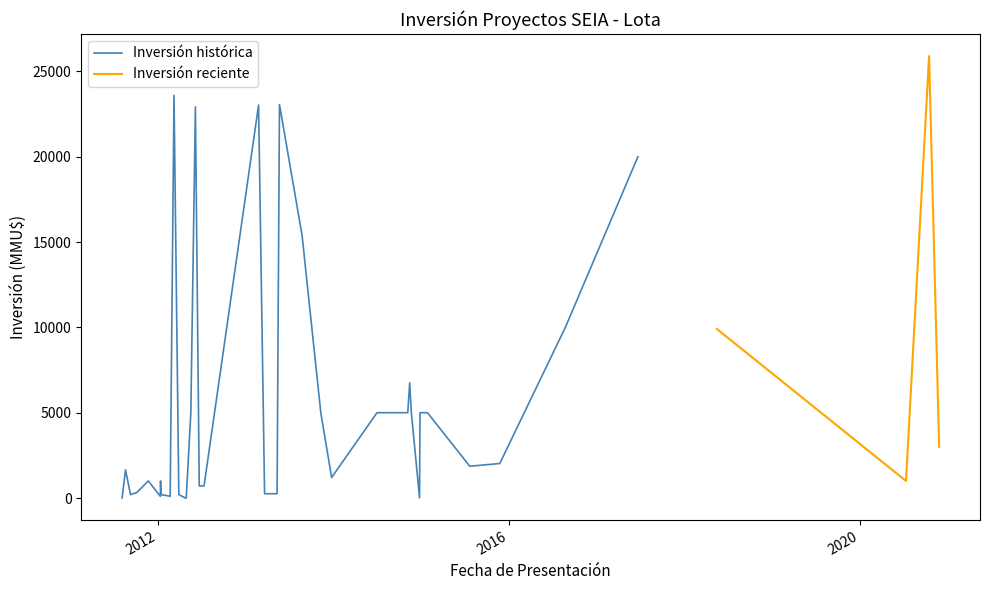

What is the difference between the values at 4 and 27?

19998